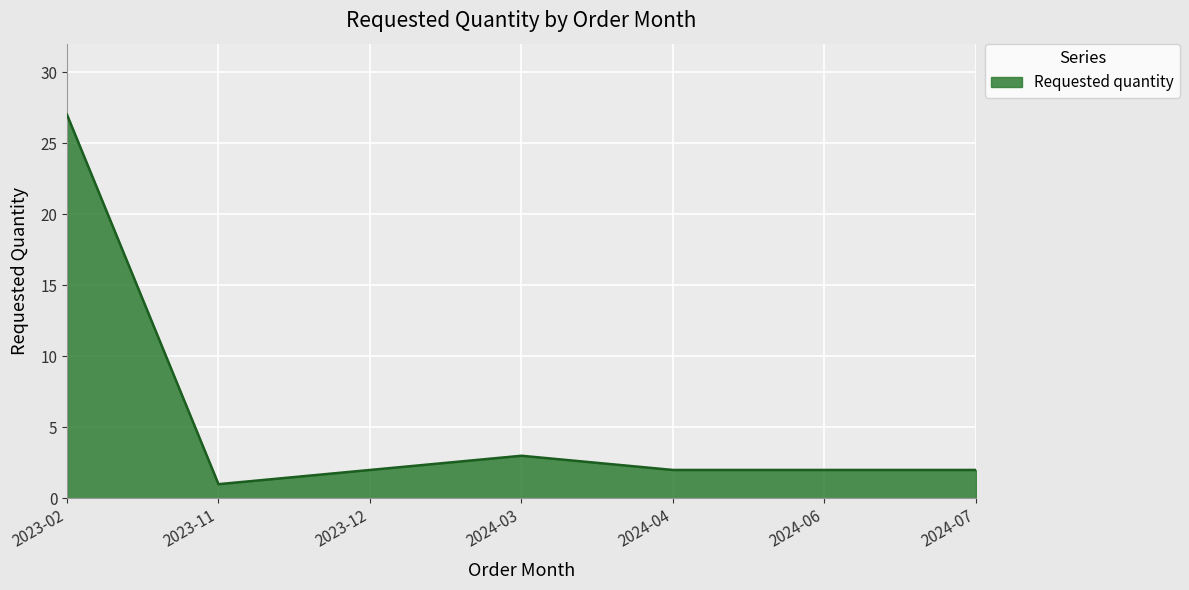

Approximately how many times larger is the value at 2023-11 compared to 2023-12?

0.5